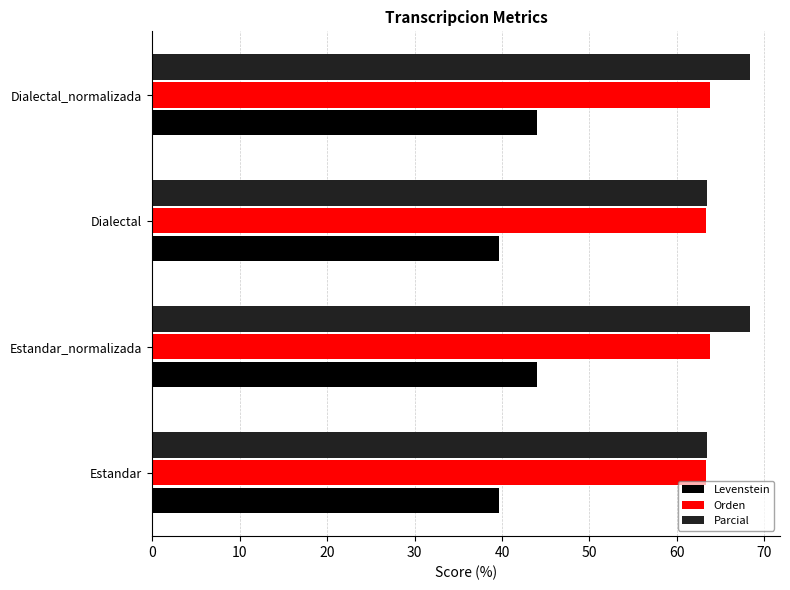

What is the spread (max minus min) of values at Dialectal_normalizada?

24.3